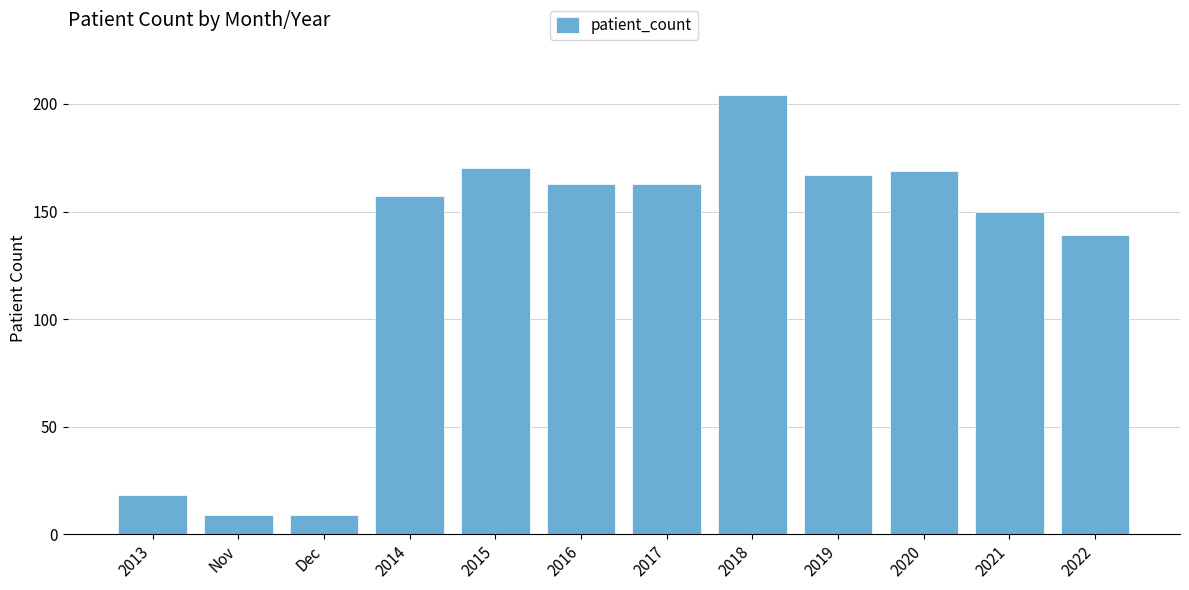

What is the smallest value displayed?

9